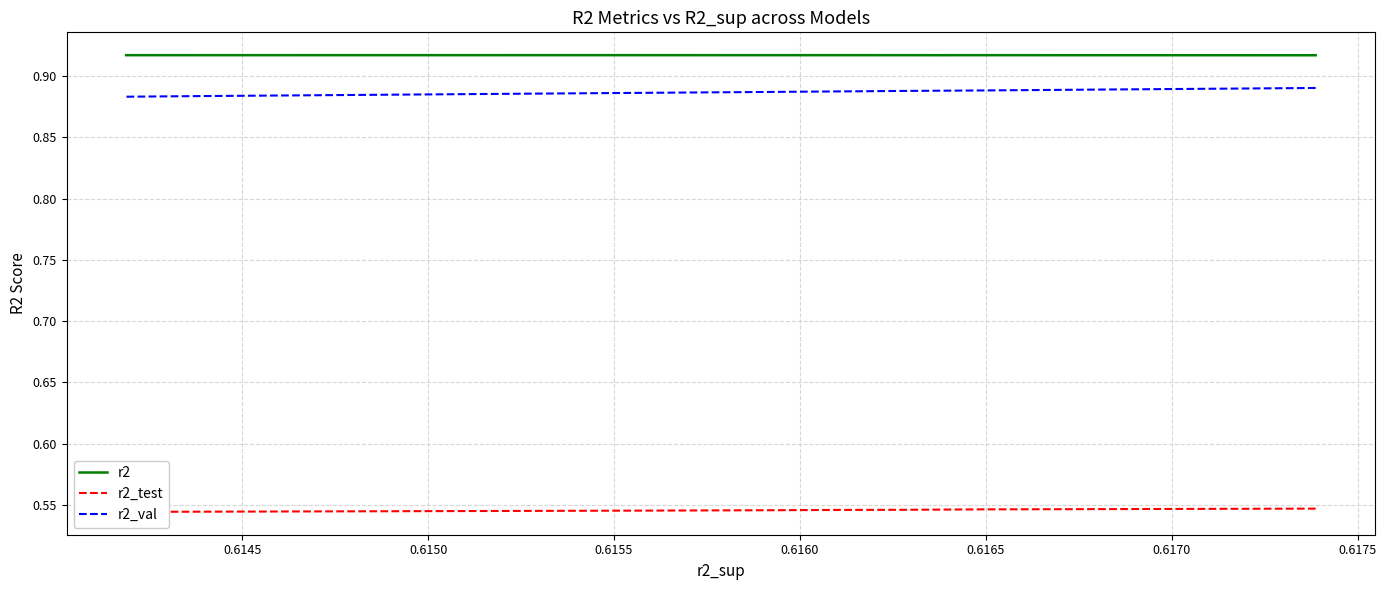

What is the approximate value of r2_test at 0.6145?

0.5